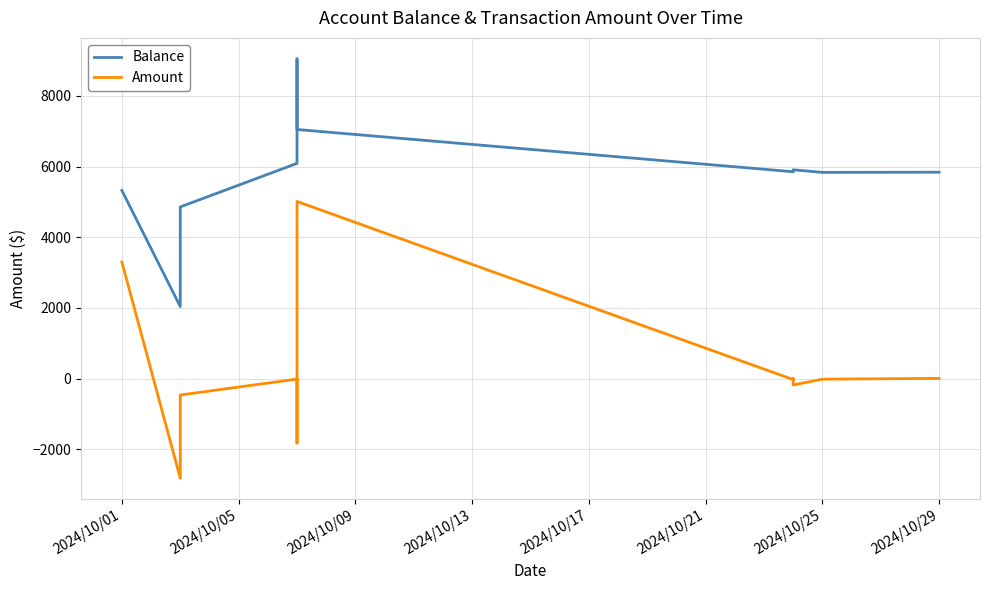

At how many categories does at least one series exceed 6427?

3